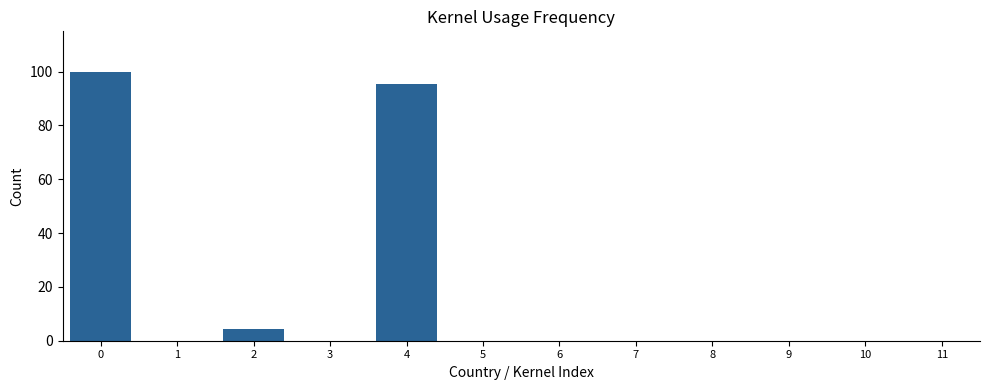

Is it true that the value at 8 is 34.4?

False